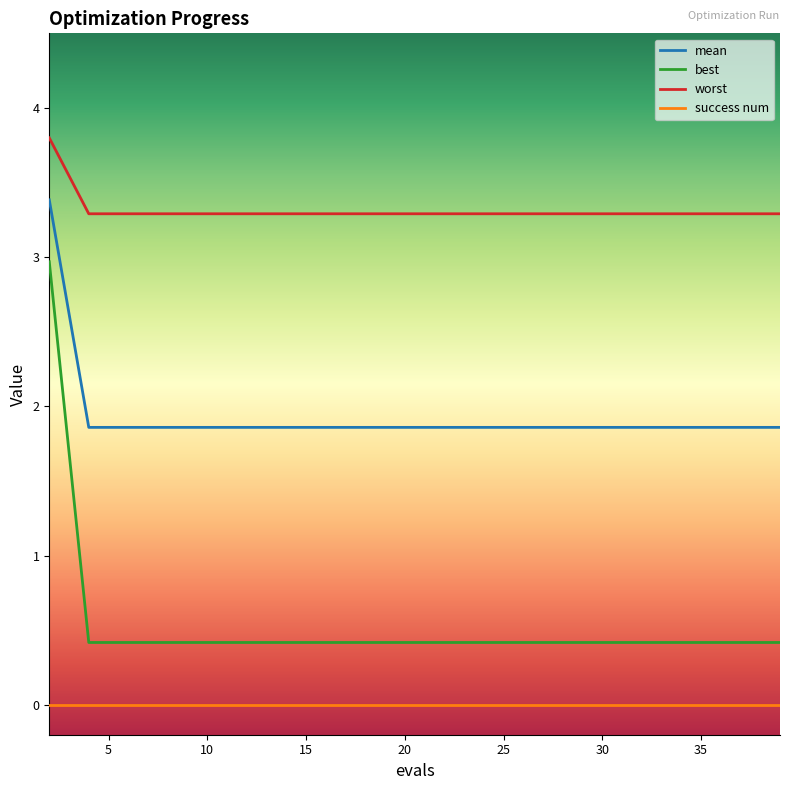

What is the maximum value for worst?

3.8